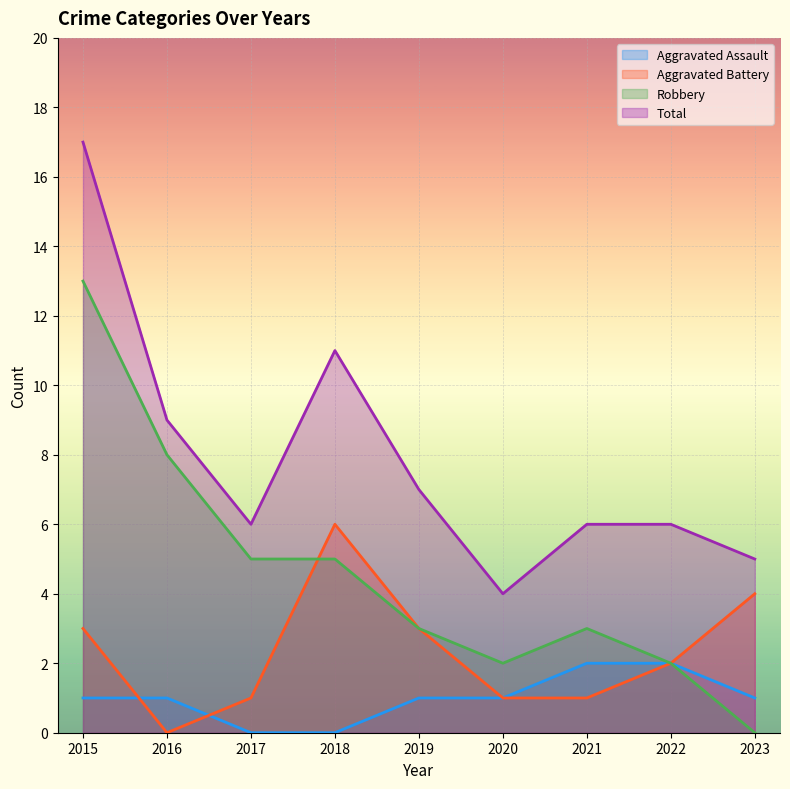

How many data points in Robbery are less than 3?

3